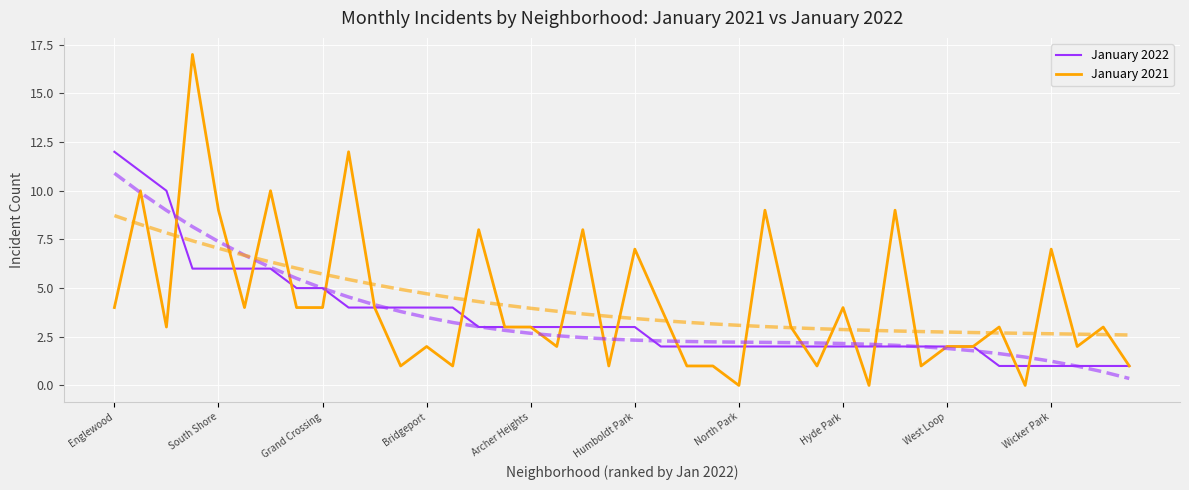

What value does the January 2021 series have at Bridgeport, to the nearest 10?

0